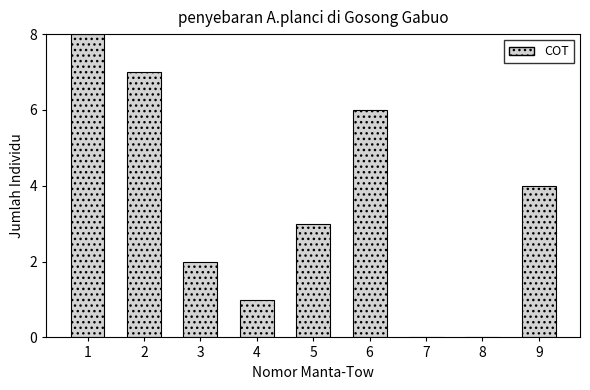

Reading right to left, list all the values displayed in this chart.

9=4	8=0	7=0	6=6	5=3	4=1	3=2	2=7	1=8